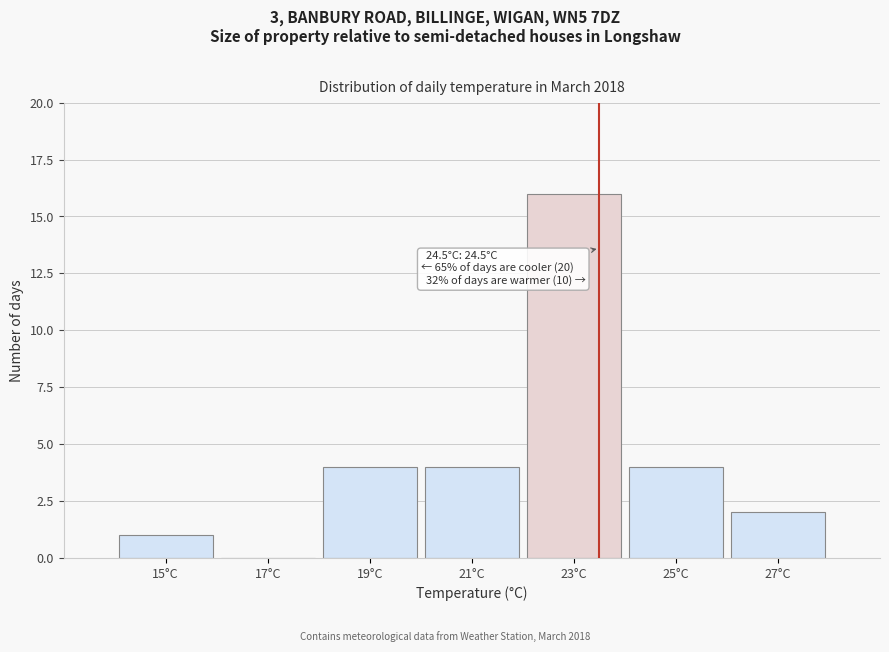

Reading left to right, extract all data points from this chart.

15°C=1	17°C=0	19°C=4	21°C=4	23°C=16	25°C=4	27°C=2